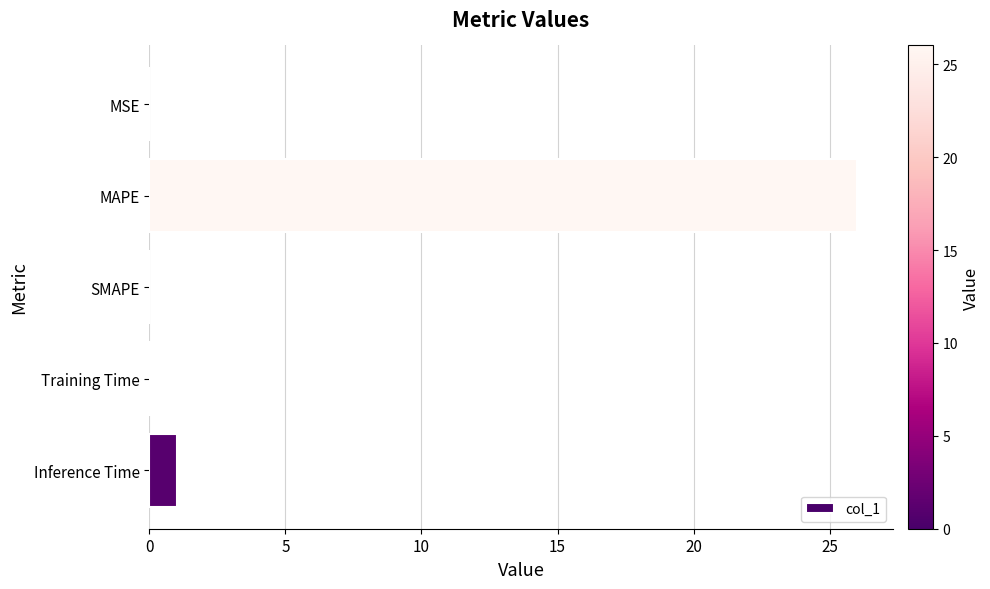

How many distinct data groups are displayed?

1